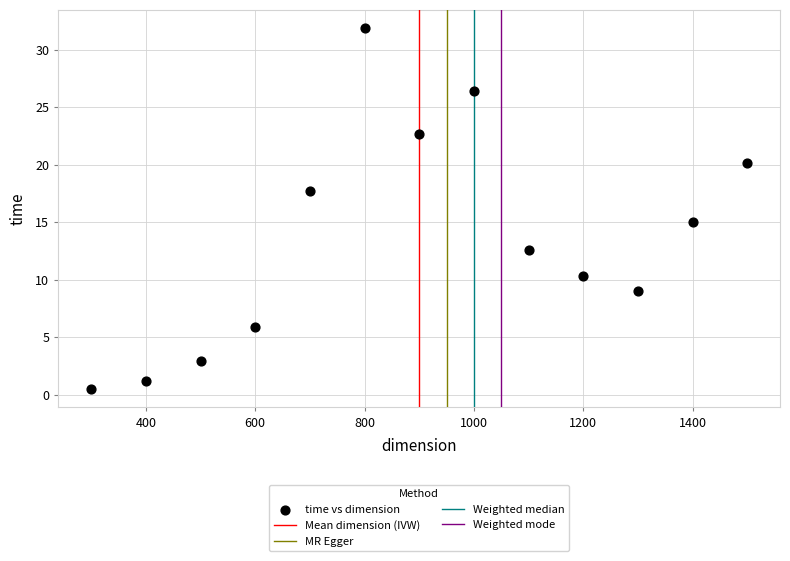

What Y value in the scatter plot is closest to 16?

15.1